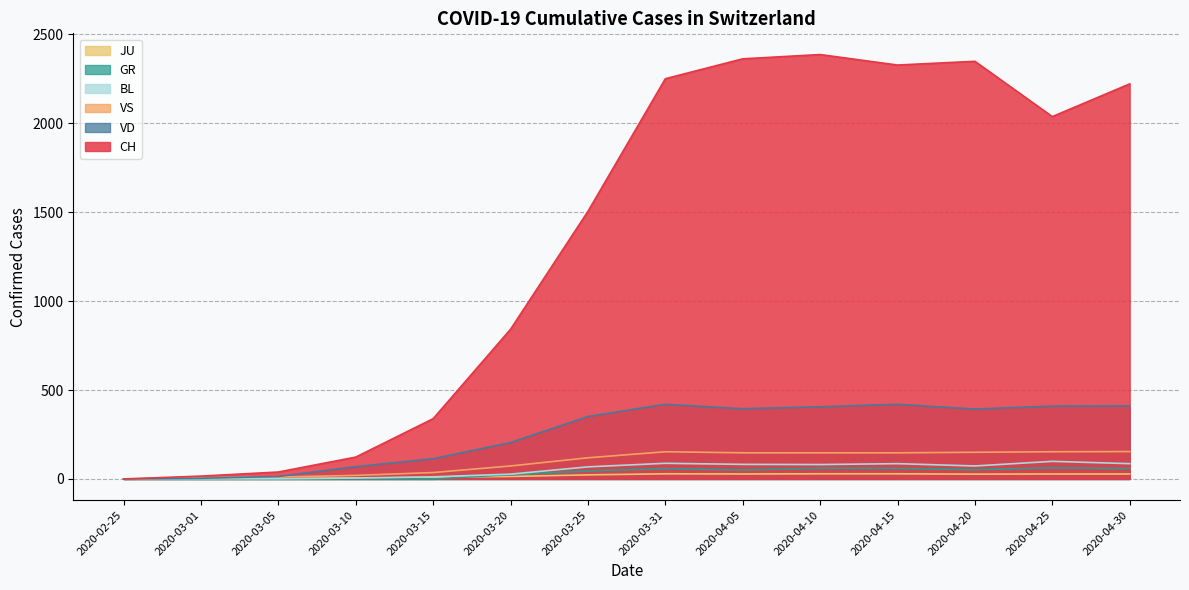

How many lines are shown in the chart?

6